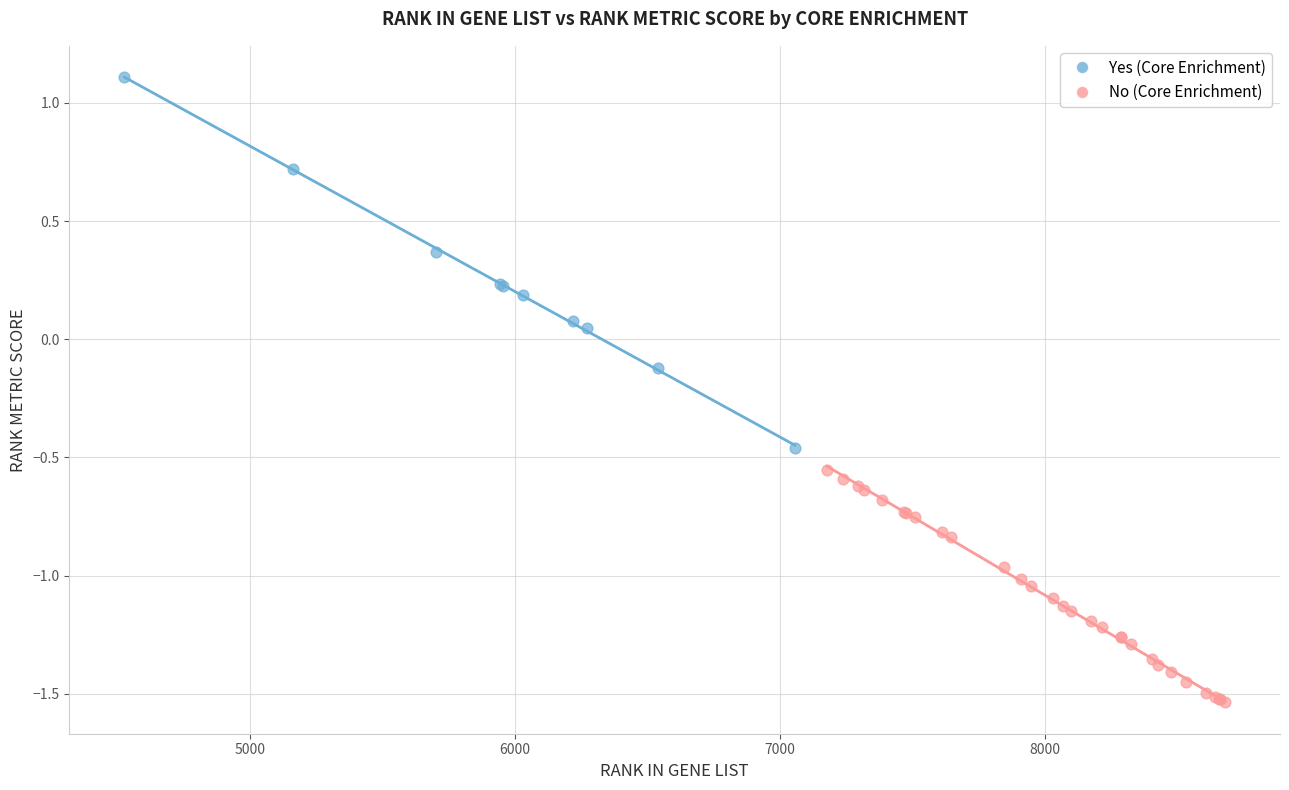

Which series has the widest spread of Y values?

Yes (Core Enrichment)